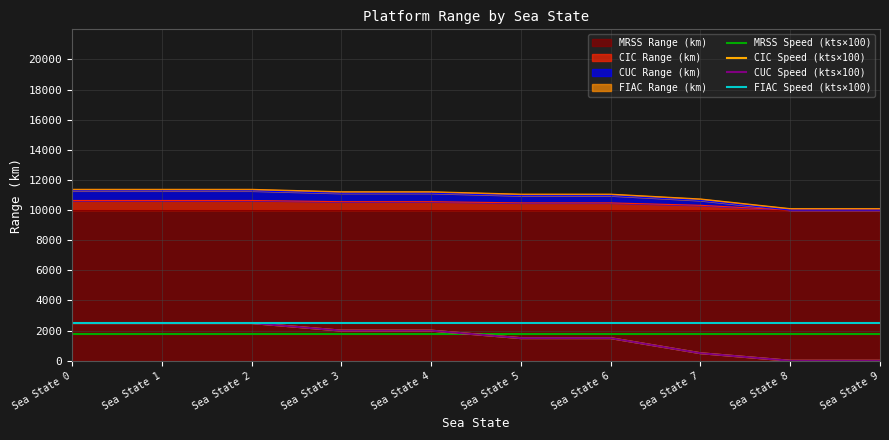

At which label is FIAC Speed (kts×100) closest to 2500?

Sea State 0